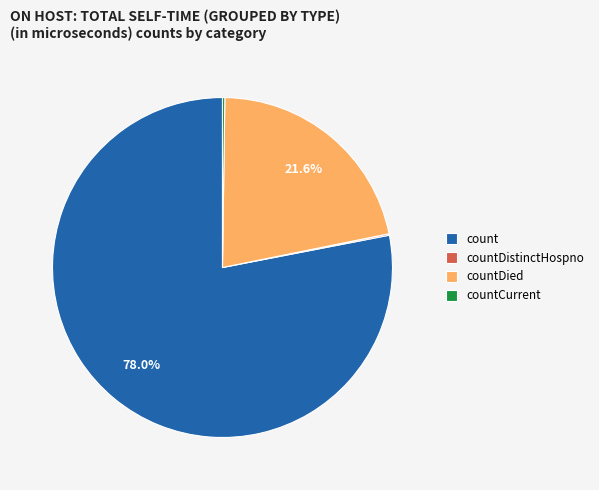

Which slice represents more than half of the pie?

count